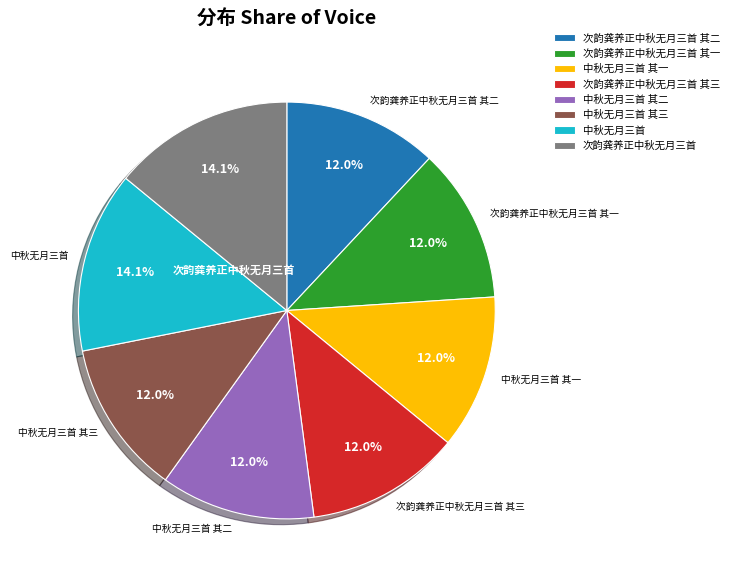

To the nearest percent, what portion does 中秋无月三首 其三 represent?

12%